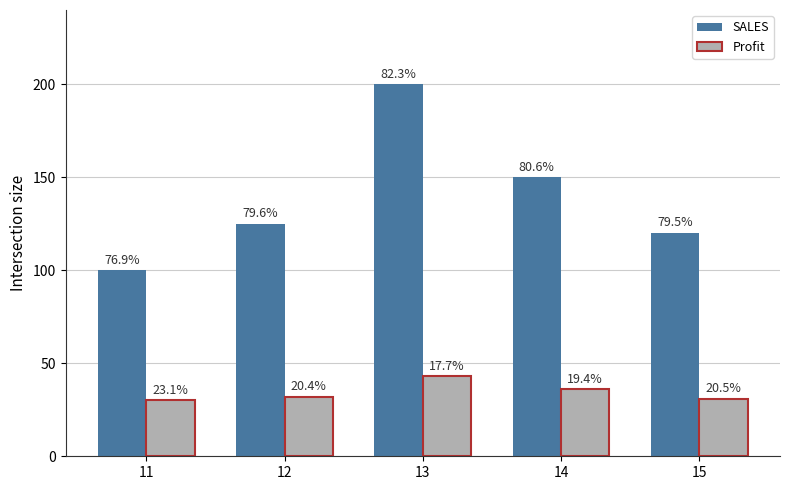

At which label does Profit reach its minimum?

11